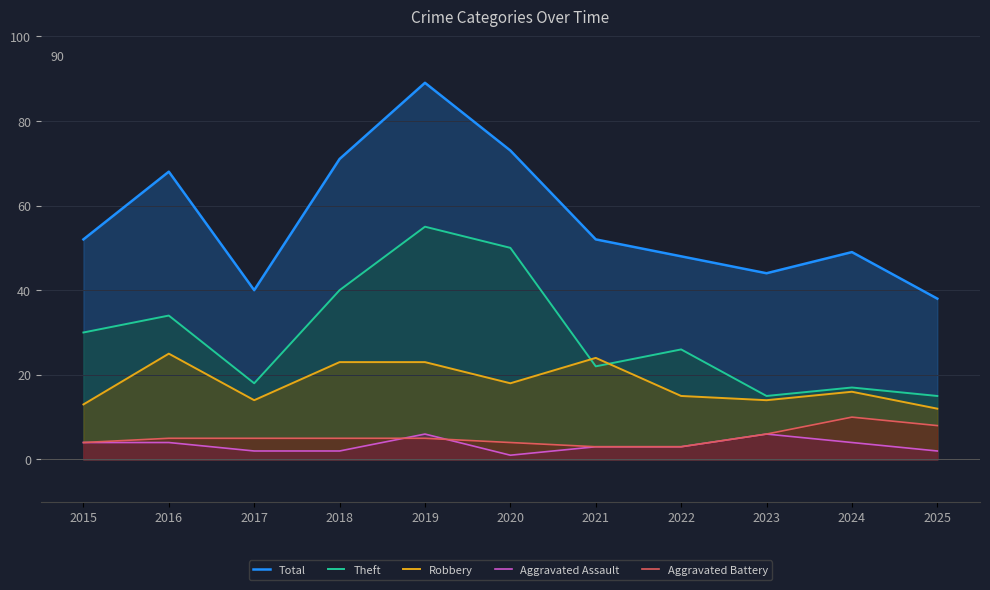

What is the difference between the maximum and second lowest values in the Aggravated Assault series?

4